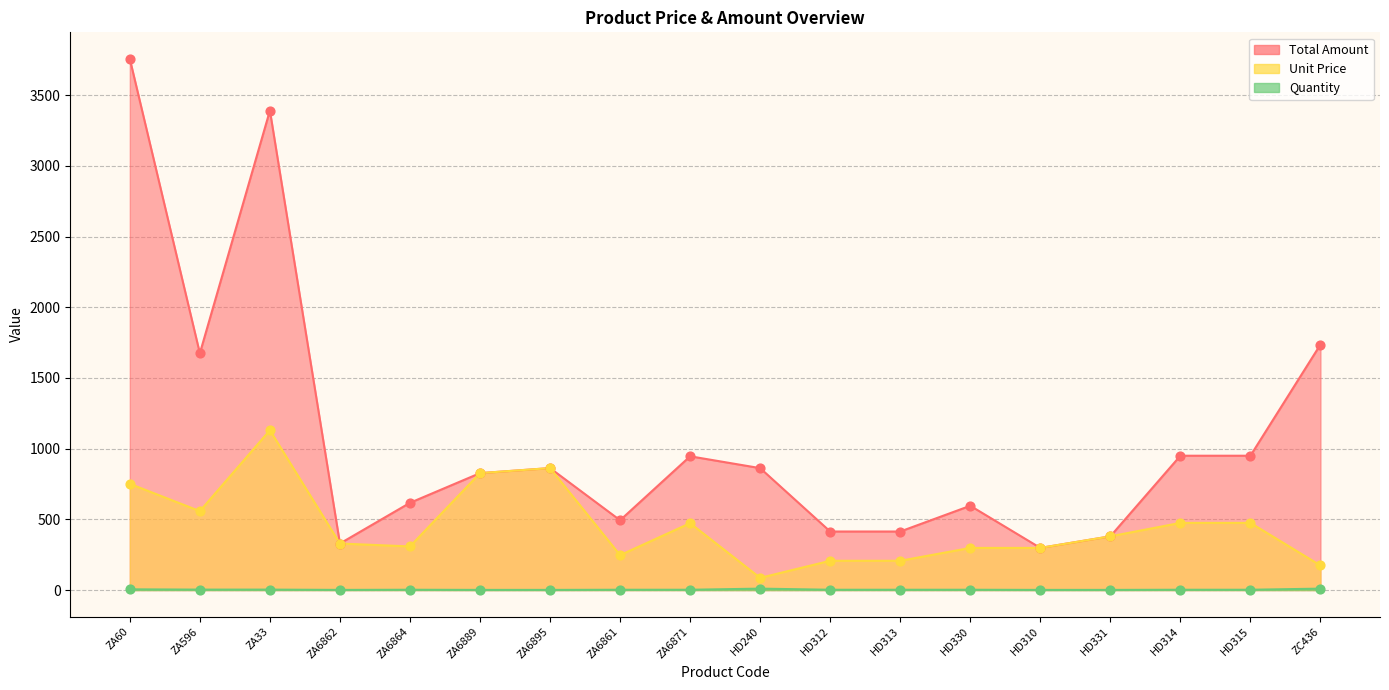

What is the total value across all series at HD314?

1427.0